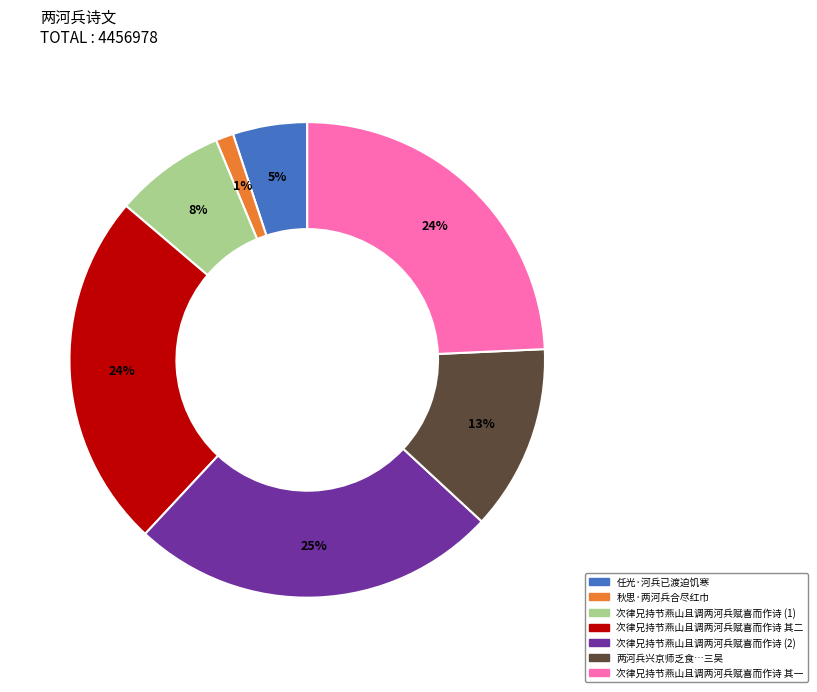

To the nearest percent, what is the average slice percentage?

14%